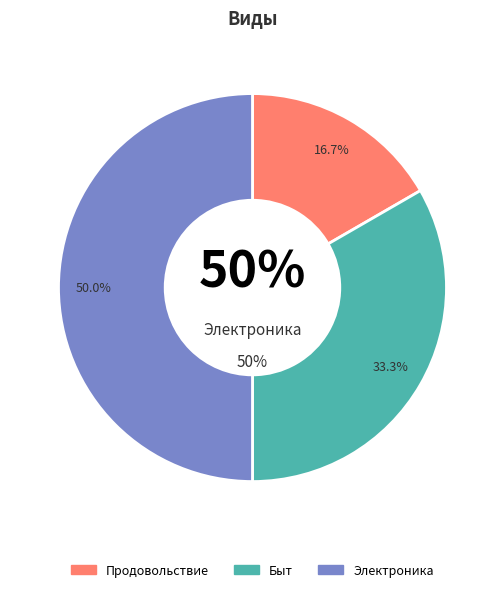

How many segments does this pie chart have?

3